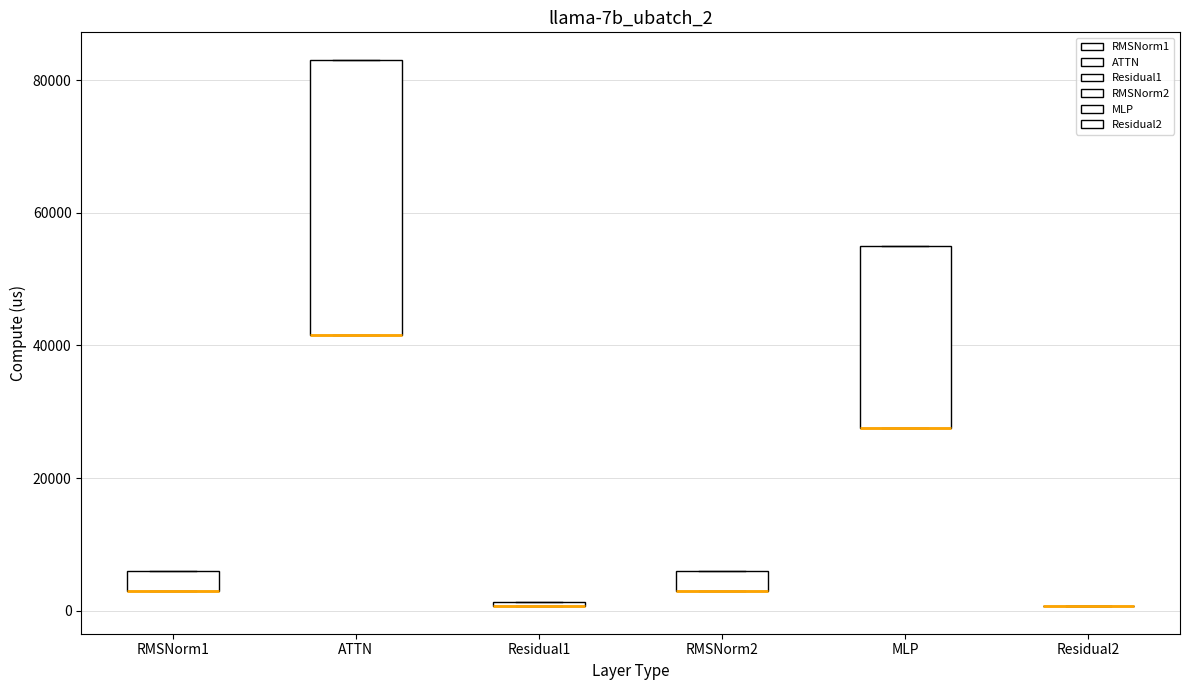

Where is the upper edge of the box for ATTN on the y-axis? The values are not printed on the chart, so give them approximately, as read against the axis.

84000